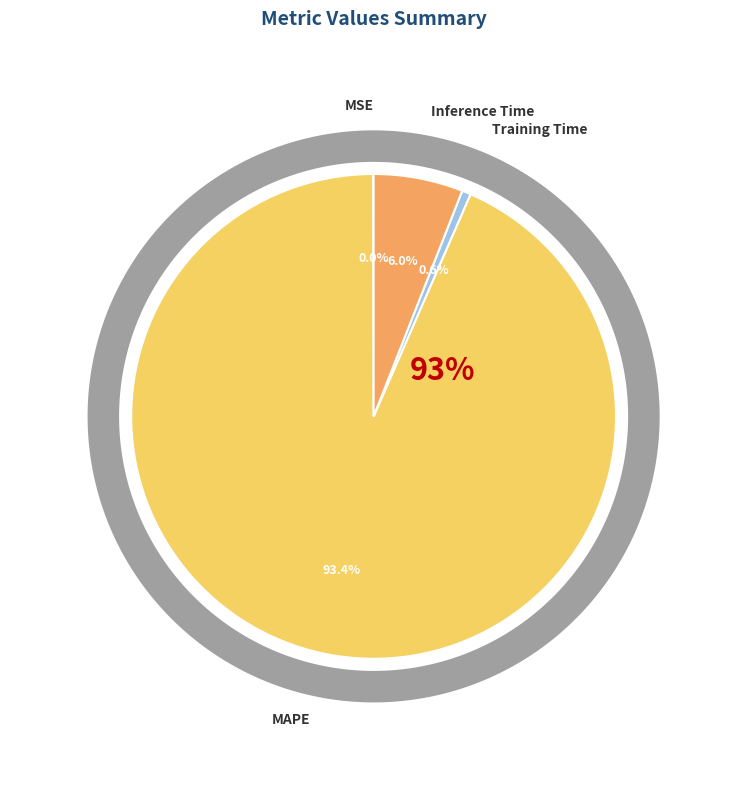

Rank the categories by value from highest to lowest.

MAPE, Inference Time, Training Time, MSE